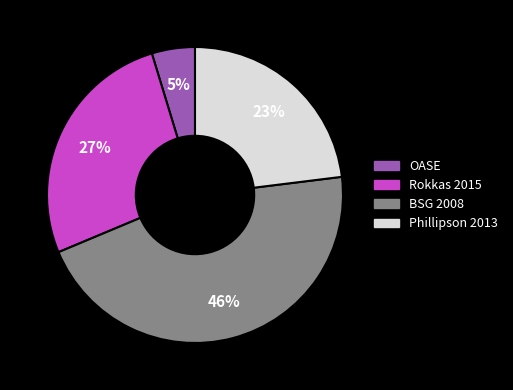

The Rokkas 2015 slice represents 40% of the pie. True or false?

False